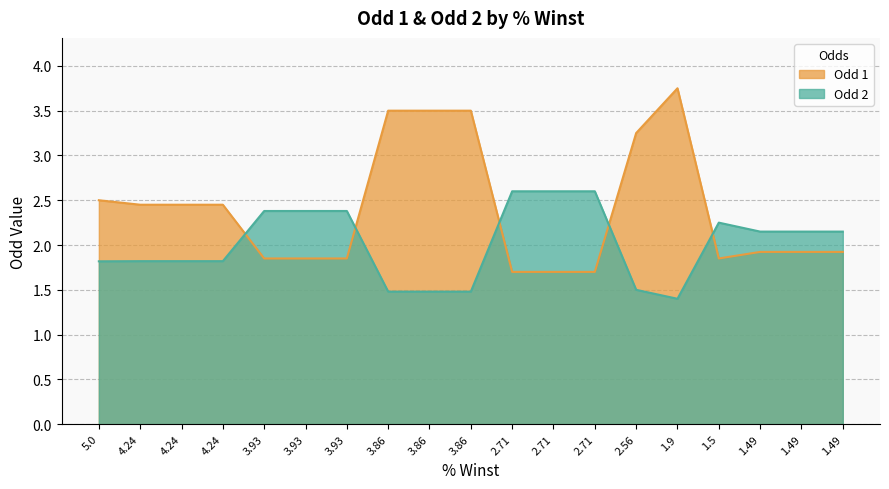

Reading left to right, list all the values displayed in this chart.

Odd 1: 2.5	2.5	2.5	2.5	1.9	1.9	1.9	3.5	3.5	3.5	1.7	1.7	1.7	3.2	3.8	1.9	1.9	1.9	1.9
Odd 2: 1.8	1.8	1.8	1.8	2.4	2.4	2.4	1.5	1.5	1.5	2.6	2.6	2.6	1.5	1.4	2.2	2.1	2.1	2.1